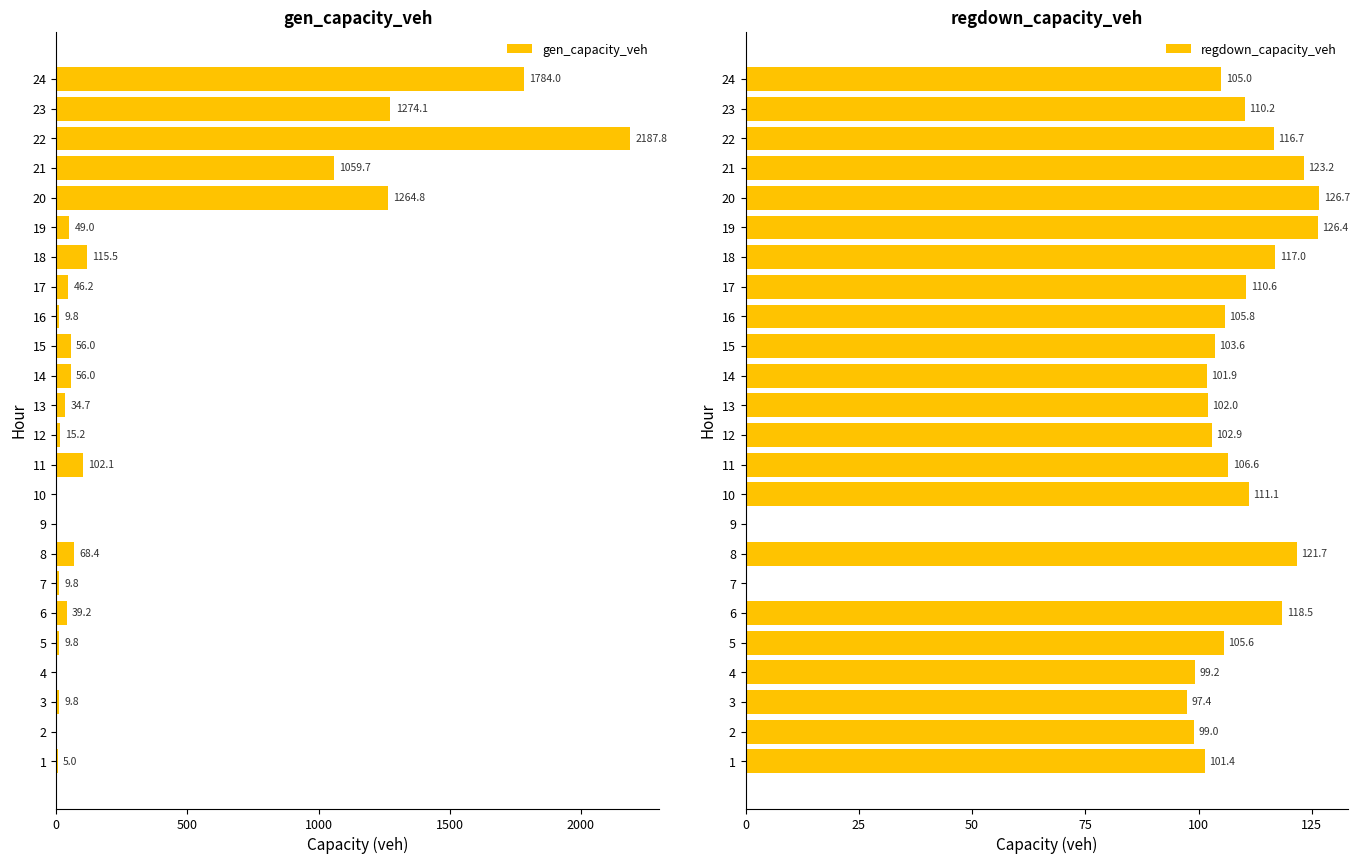

What is the highest value of the gen_capacity_veh series?

2187.8